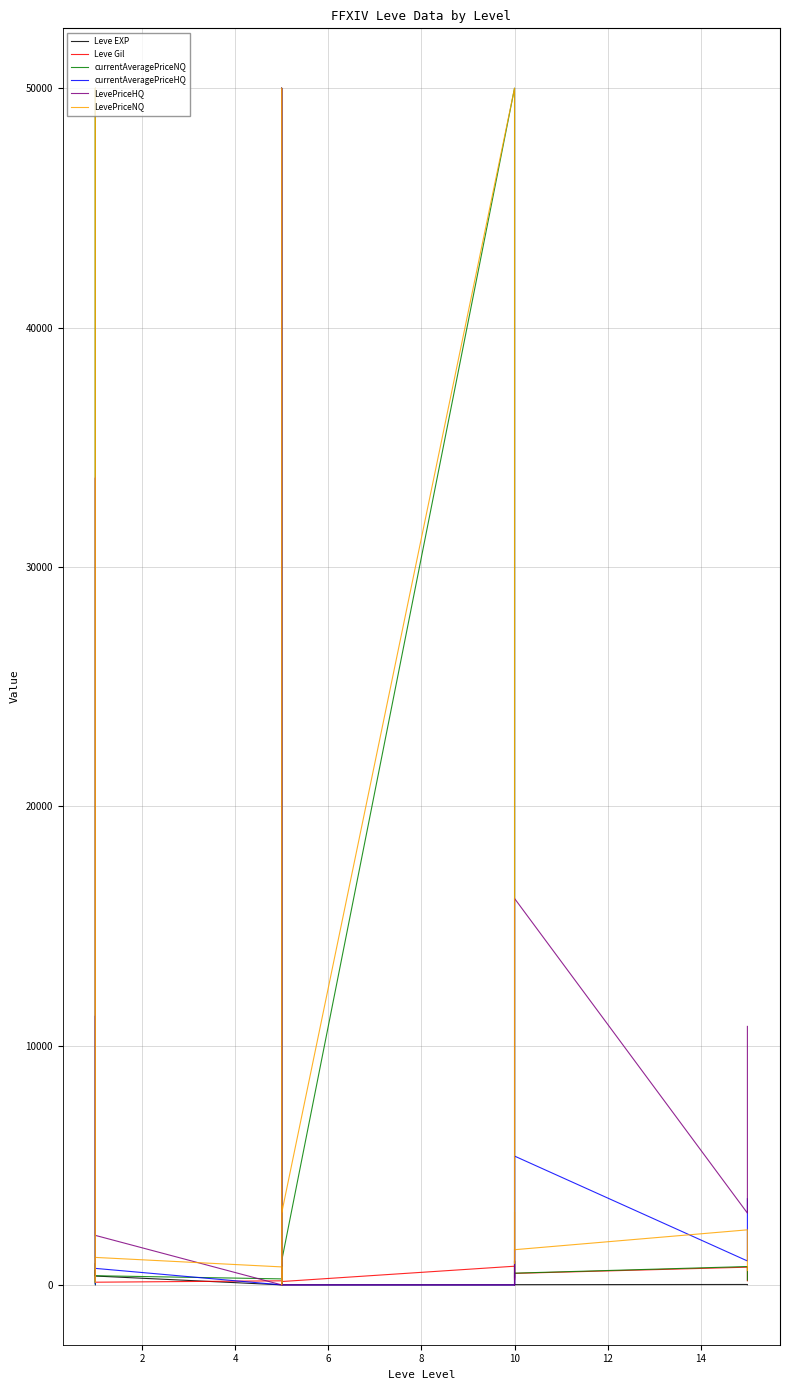

Read the currentAveragePriceHQ value at 10.

500.0